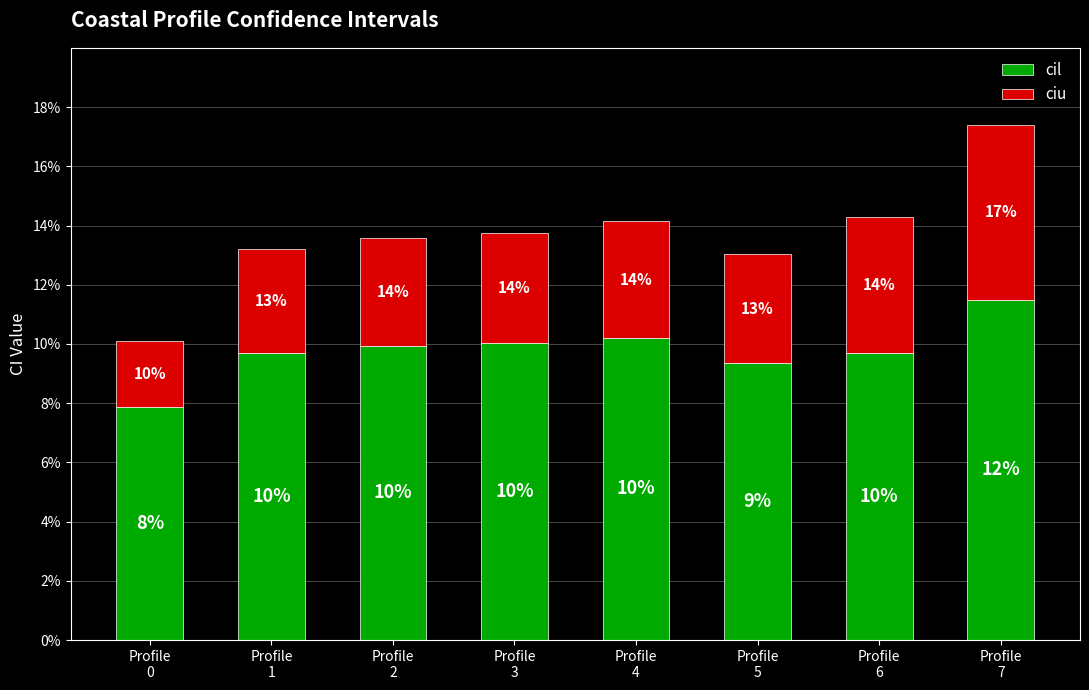

What is the total value across all series at Profile
5?

0.1